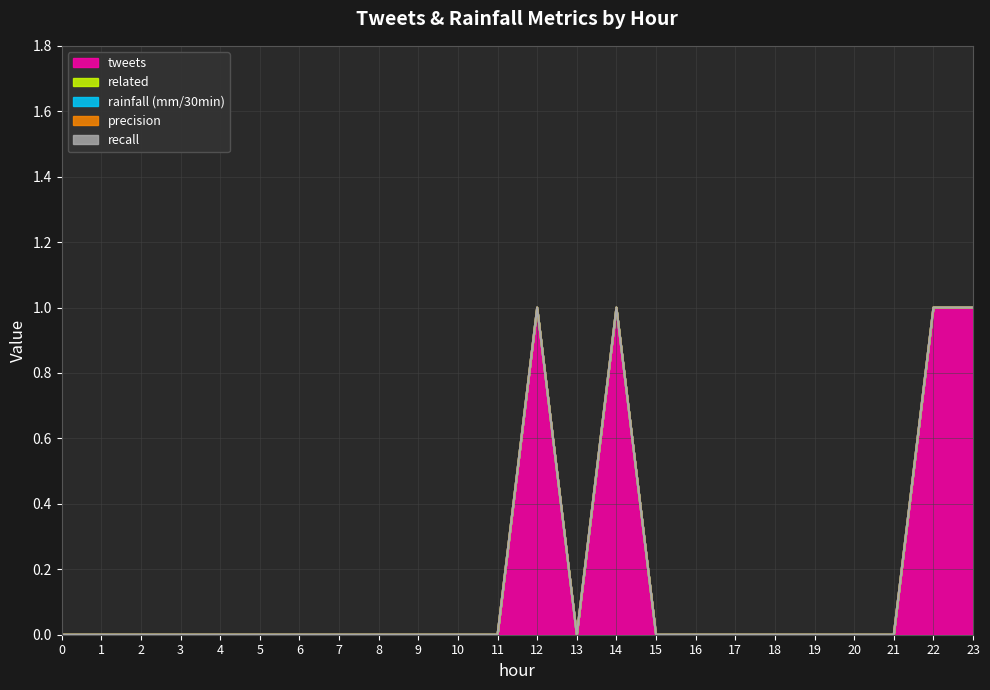

How many categories are shown in the chart?

23